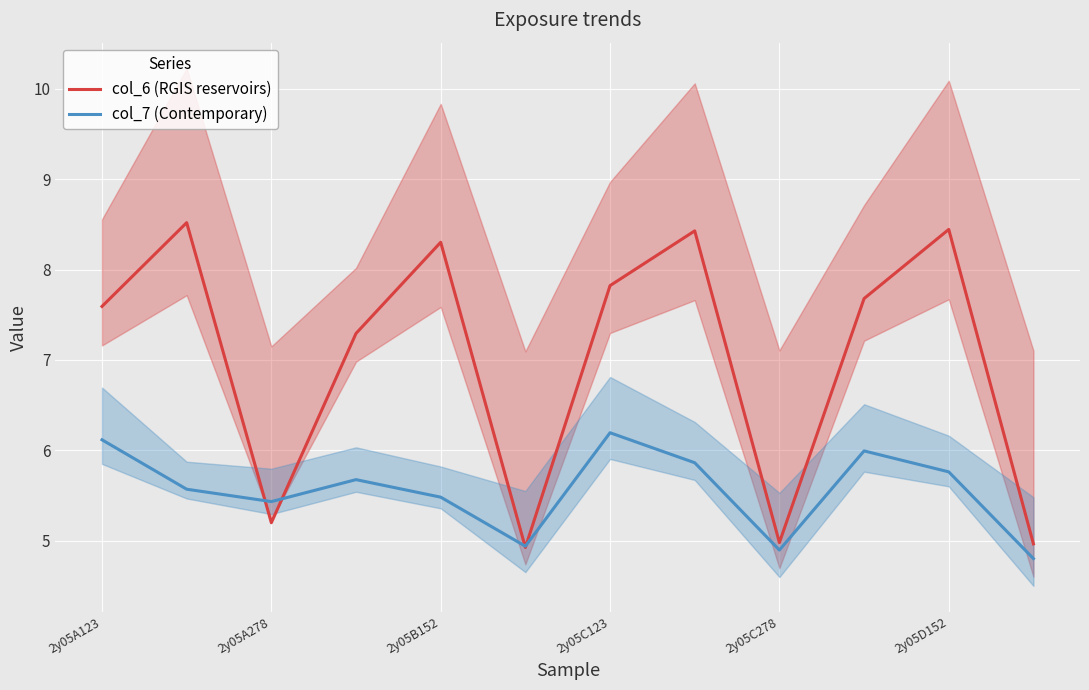

What is the minimum value for col_6 (RGIS reservoirs)?

4.9